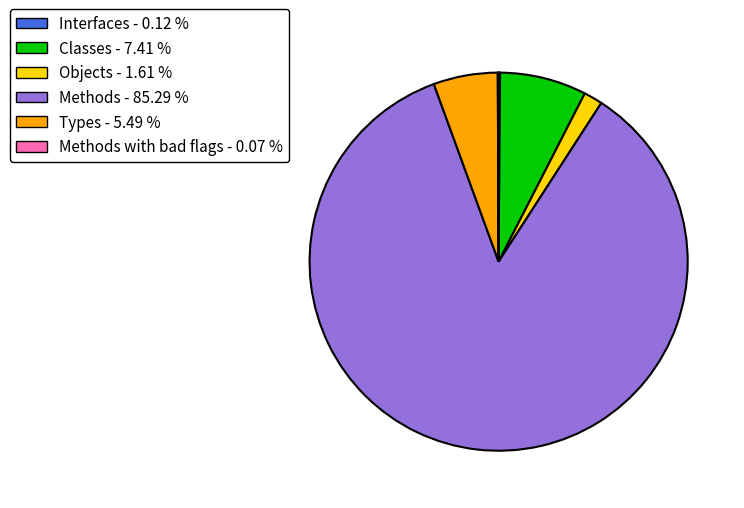

Is there any slice that represents more than half of the pie?

Yes